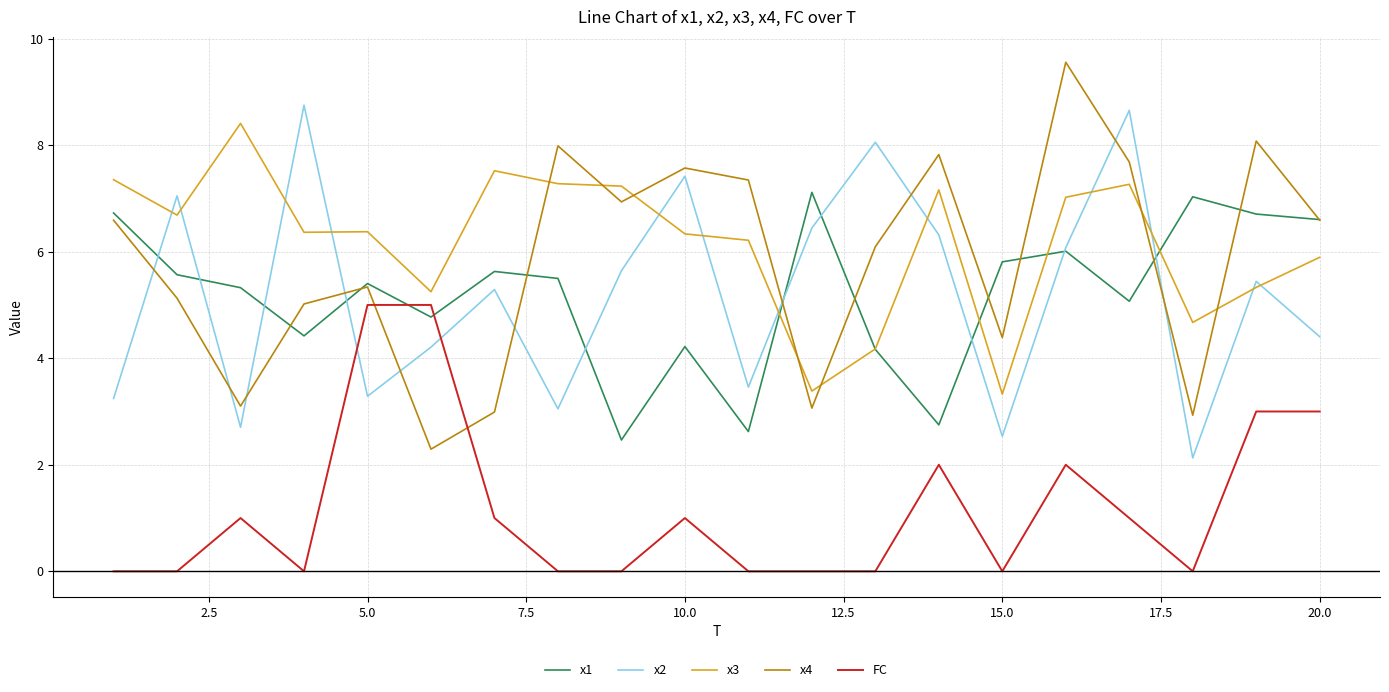

What is the maximum value for x2?

8.7